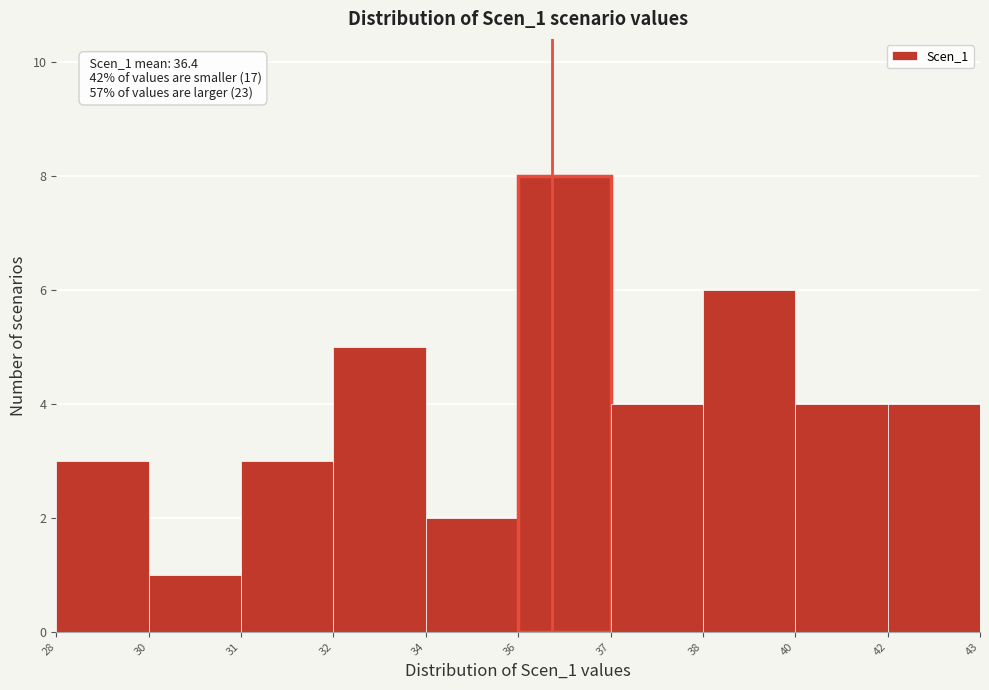

Reading right to left, transcribe all the data shown in this chart.

42=4	40=4	38=6	37=4	36=8	34=2	32=5	31=3	30=1	28=3